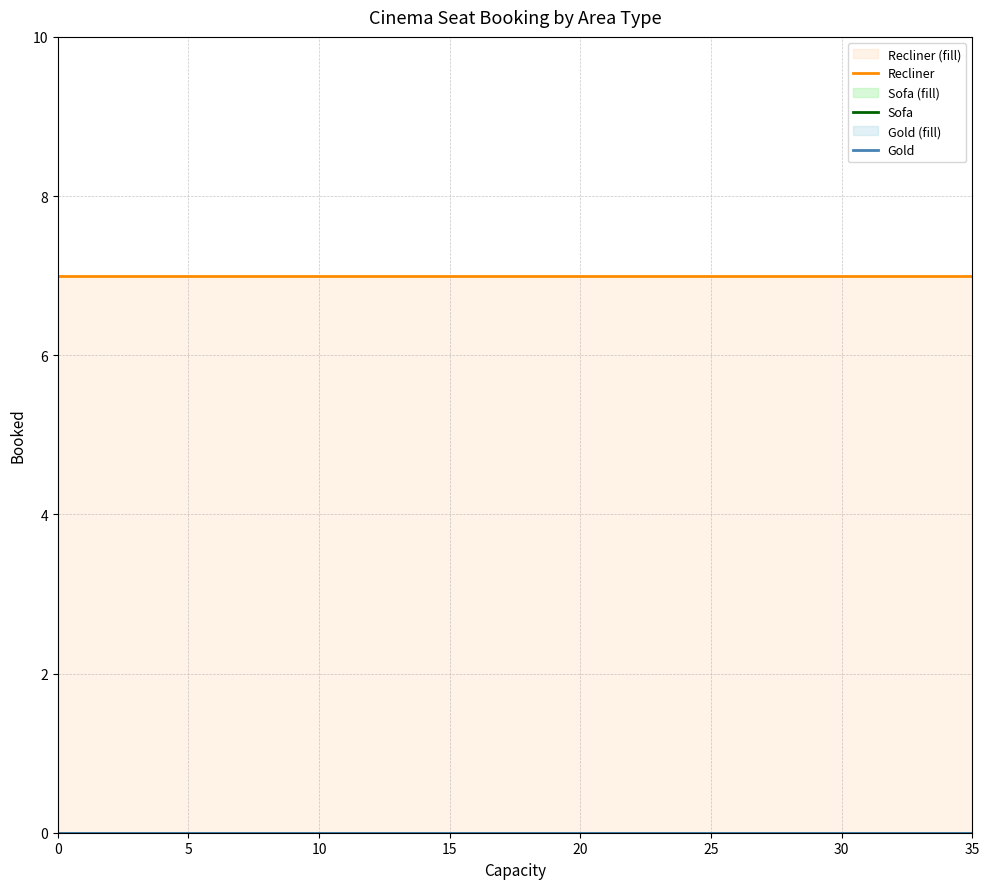

At 5, list the series in order from largest to smallest.

Recliner, Sofa, Gold